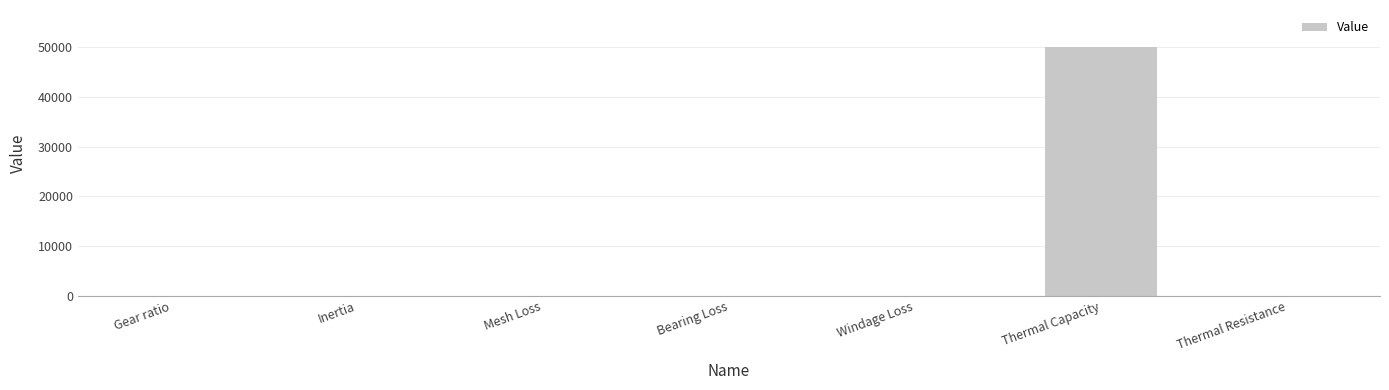

What is the approximate value at Thermal Capacity?

50000.0